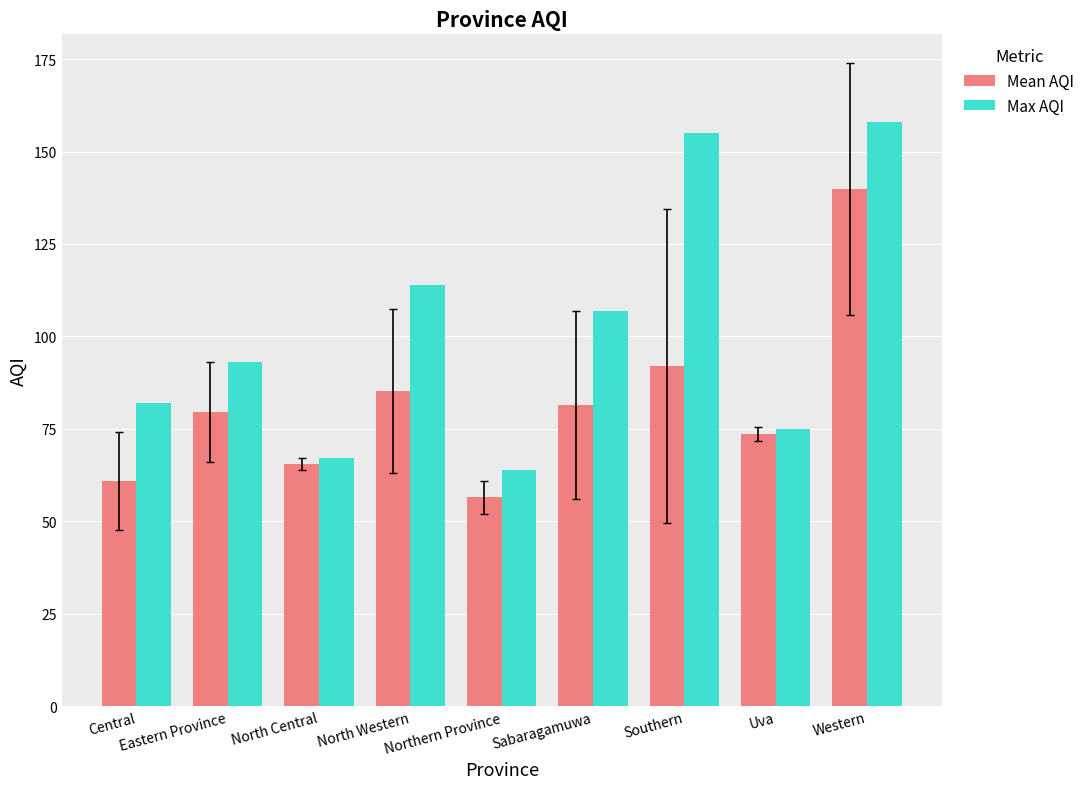

At how many categories does at least one series exceed 116?

2